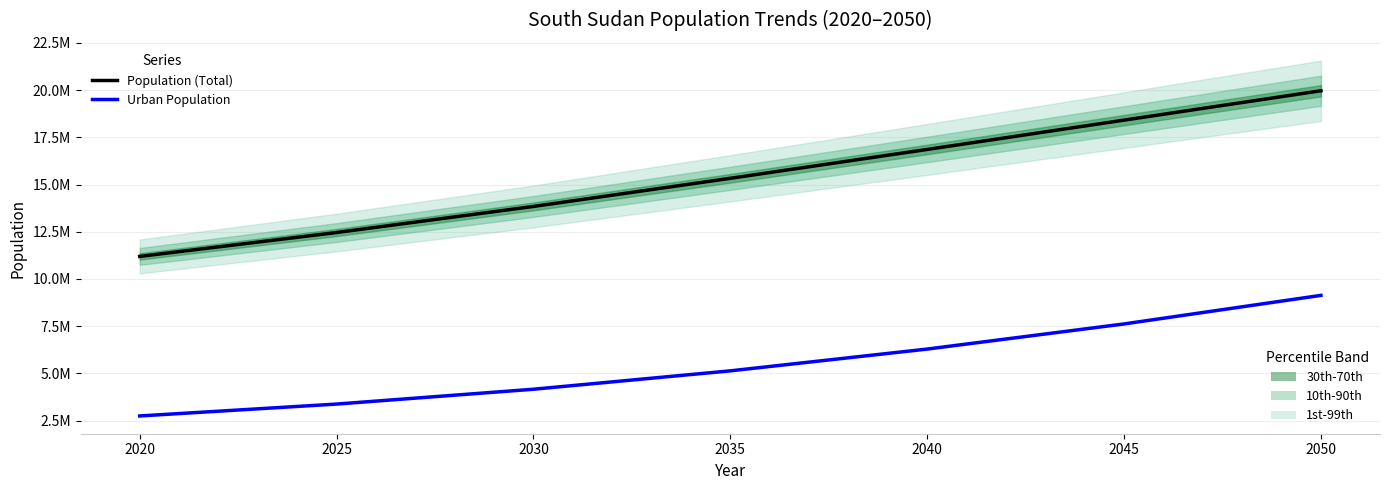

Reading right to left, transcribe all the data shown in this chart.

Population (Total): 19962712	18408328	16856415	15328329	13839272	12458305	11193725
Urban Population: 9131580	7619840	6289840	5136964	4163609	3378254	2749061